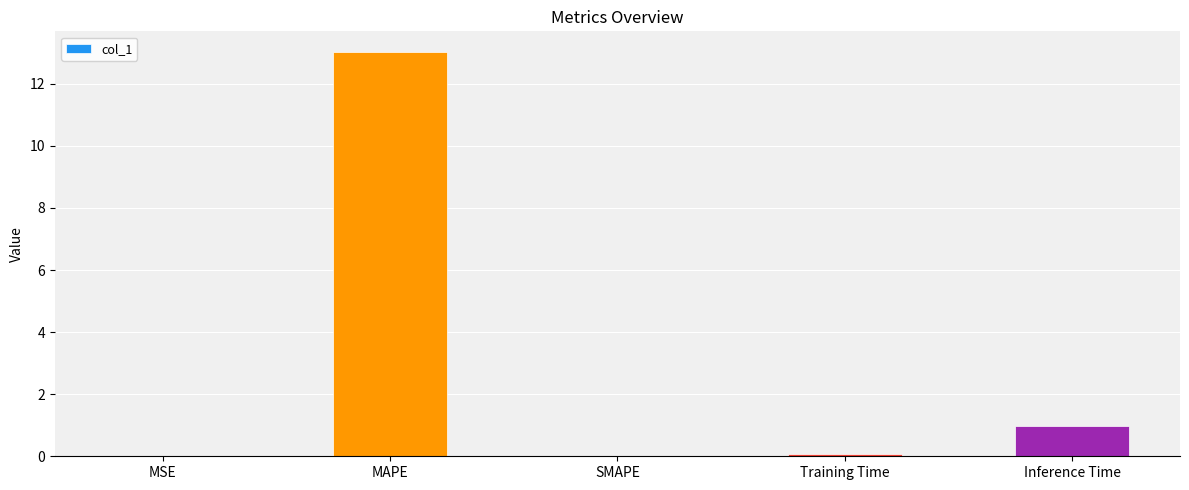

Where is the data nearest to the value 6?

Inference Time